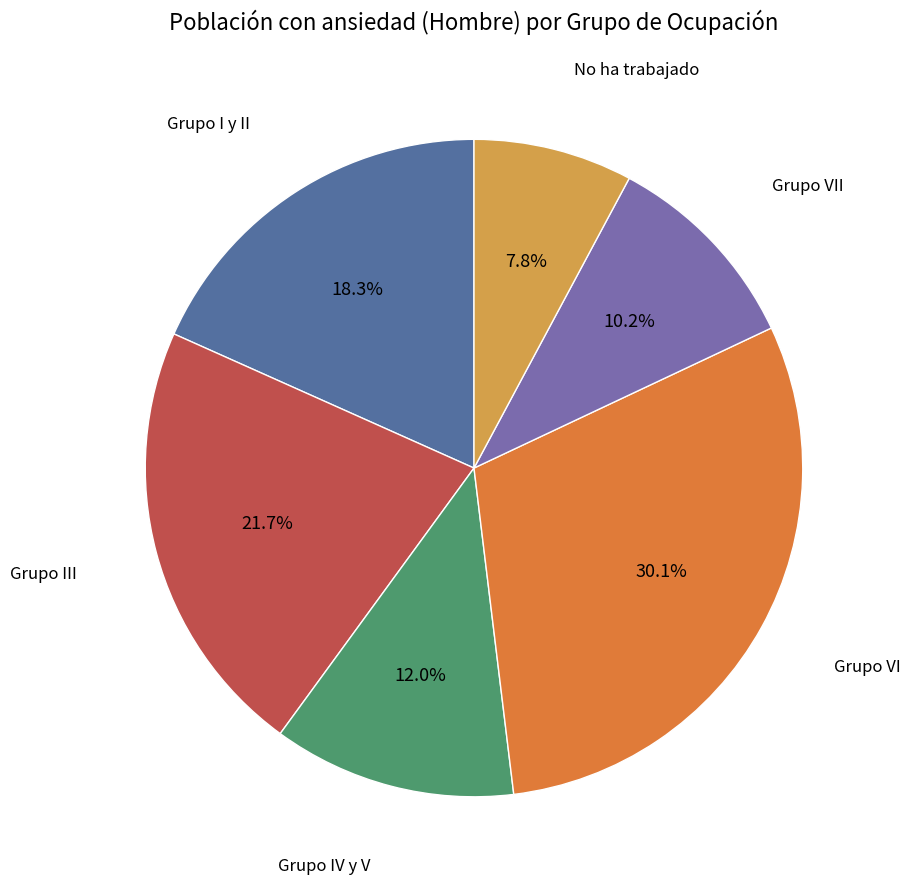

Is there any slice that represents more than half of the pie?

No